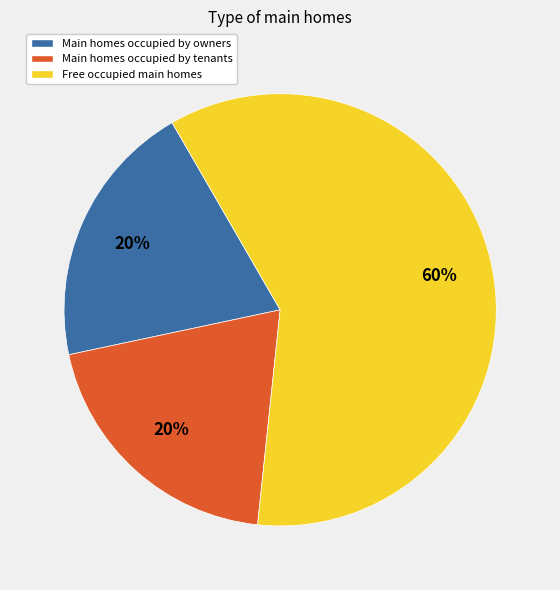

How many segments does this pie chart have?

3